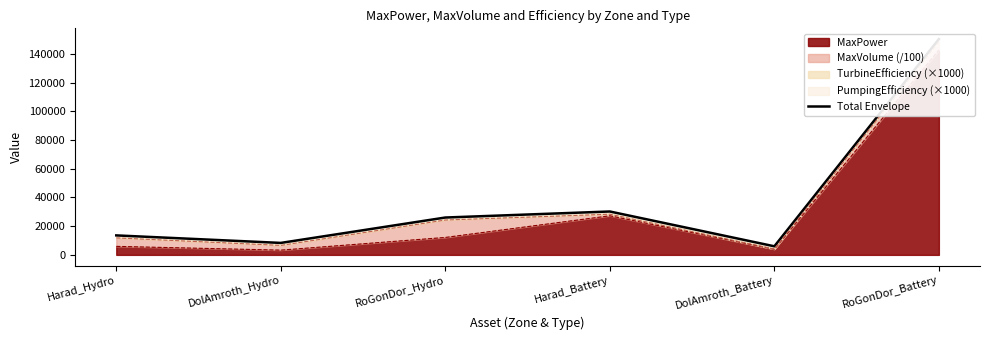

Approximately how many times larger is the value at DolAmroth_Hydro compared to RoGonDor_Hydro?

0.3